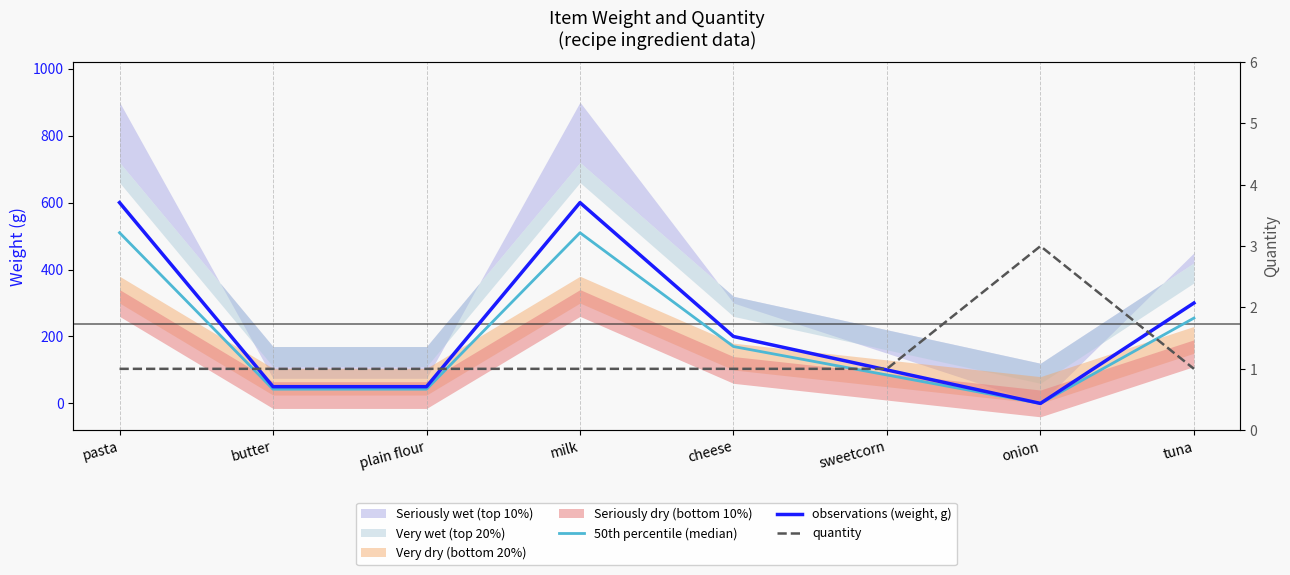

Which series has the largest total across all categories?

observations (weight, g)